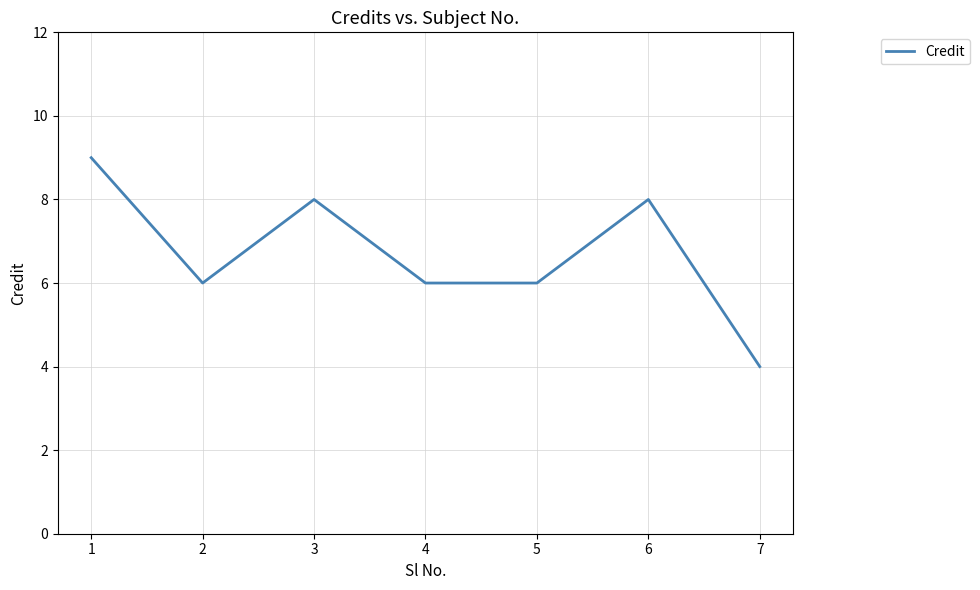

What is the sum of all values?

47